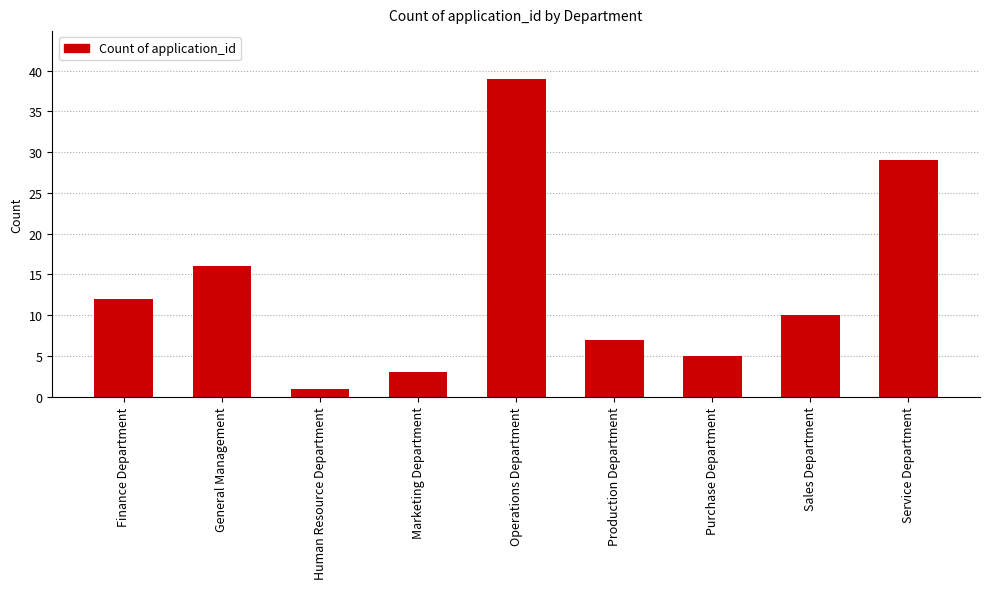

Which has a higher value, General Management or Human Resource Department?

General Management